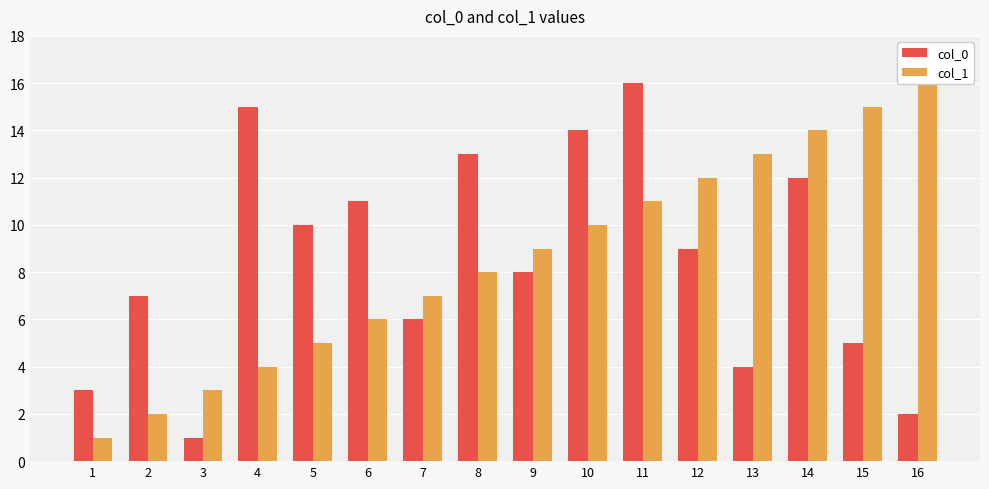

The value of col_0 at 6 is 11. True or false?

True